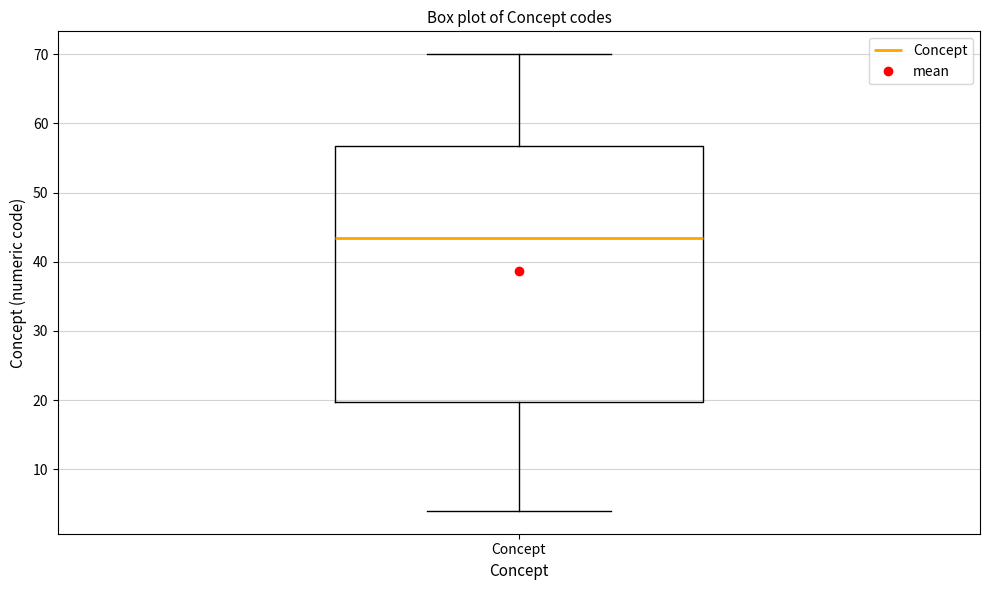

Transcribe this box plot: give where the median line is, the range the box spans, and where the two whiskers end, as read against the y-axis. The values are not printed on the chart, so give them approximately, as read against the axis.

median 44, box 20 to 57, whiskers 4 to 70